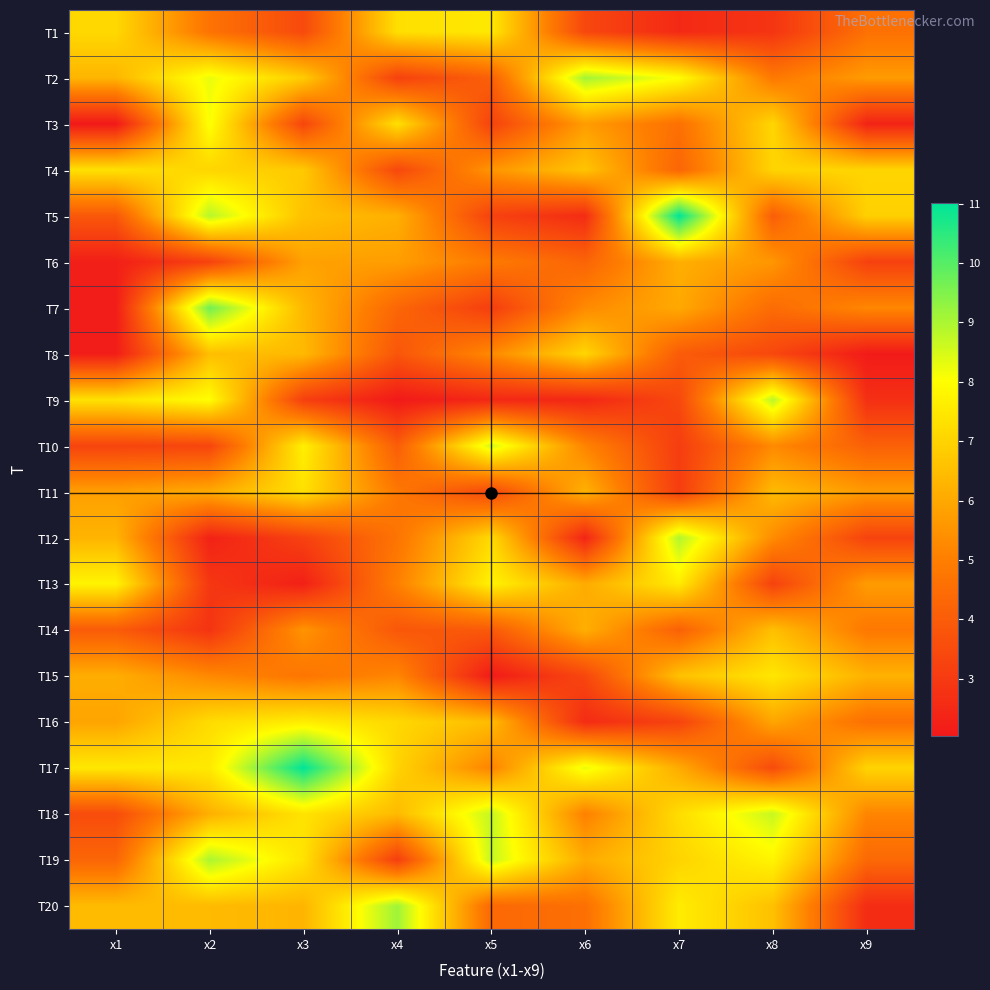

What is the total value across all series at x8?

114.8